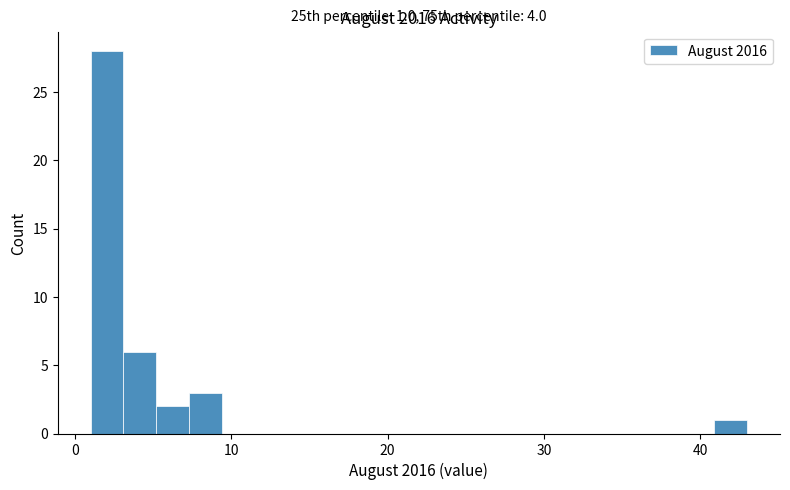

Read against the x-axis, roughly where is the centre of the tallest bar?

2